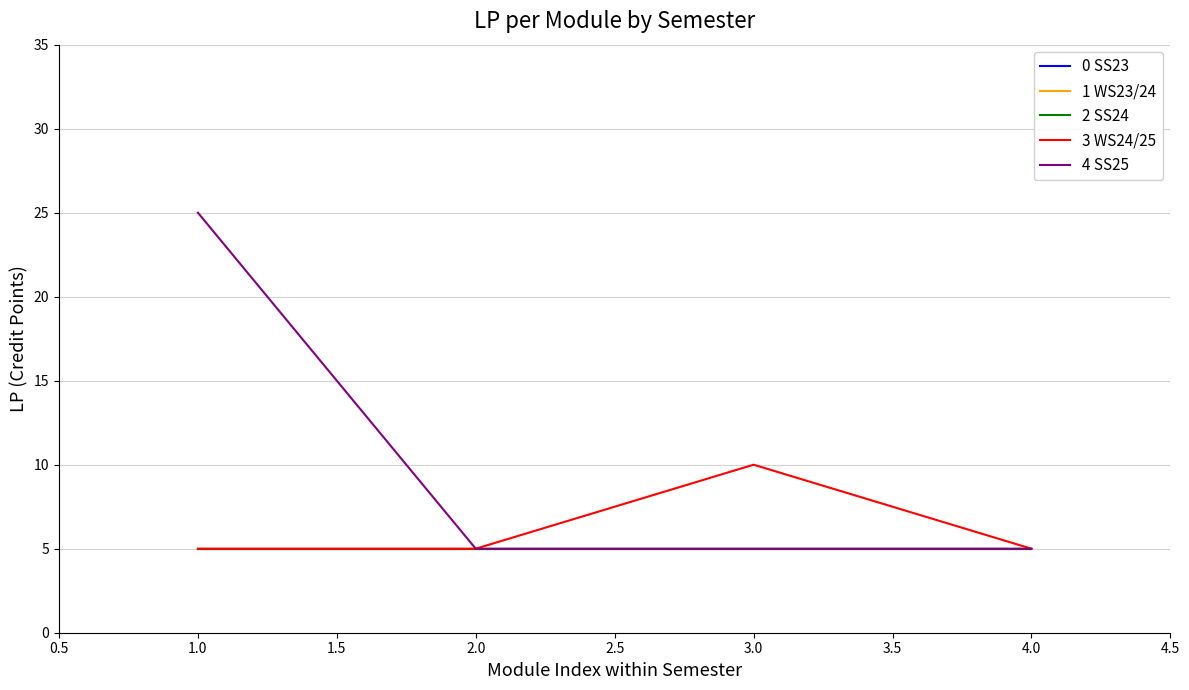

Is this an area chart (filled region under the line)?

No